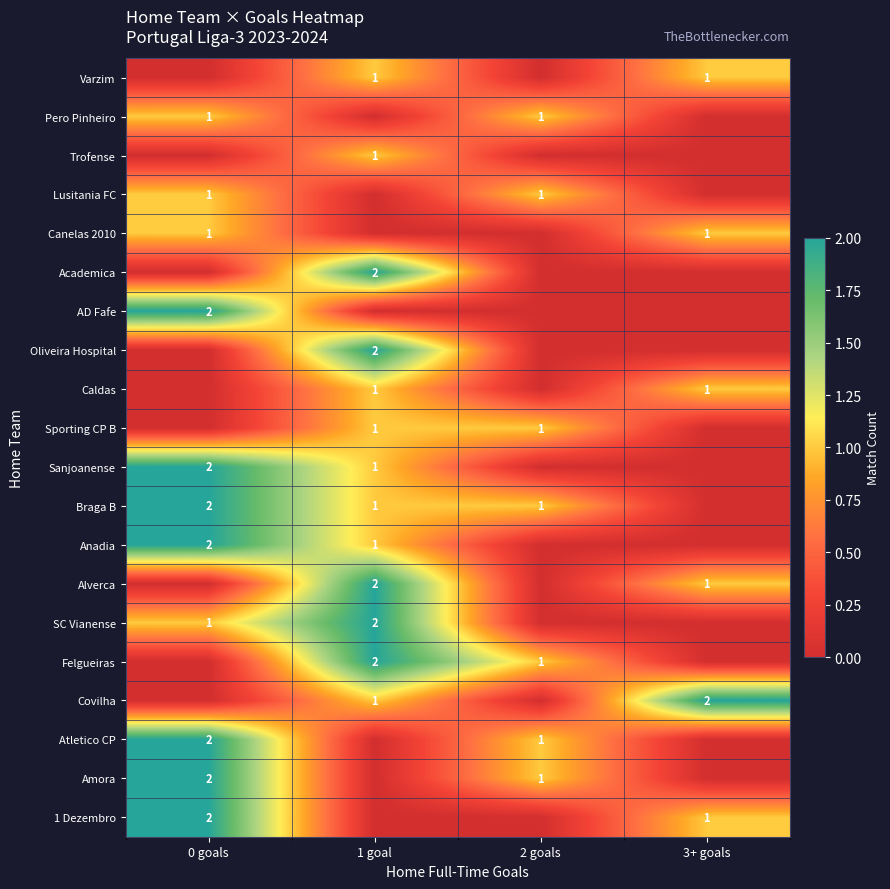

Is it true that Caldas equals 1 at 3+ goals?

True